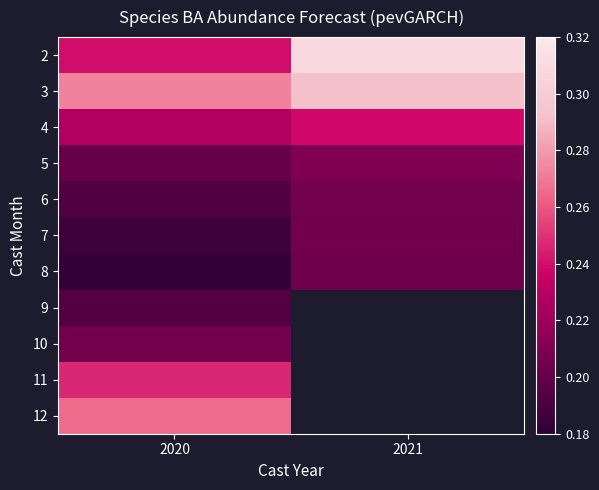

Is the value of 10 at 2021 greater than the value of 4 at 2021?

No